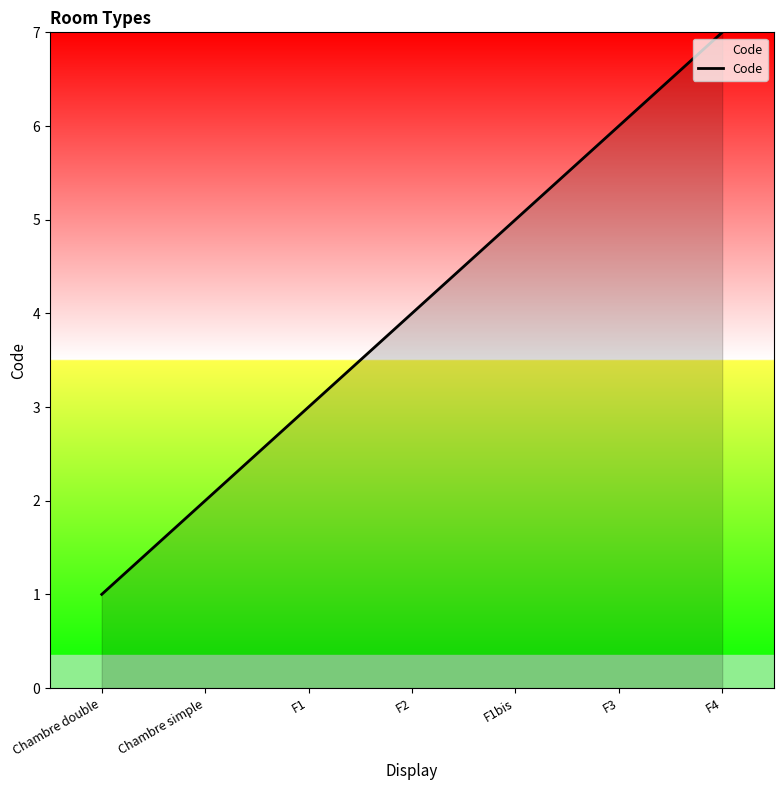

True or false: the data has more than 2 interior local peaks.

False